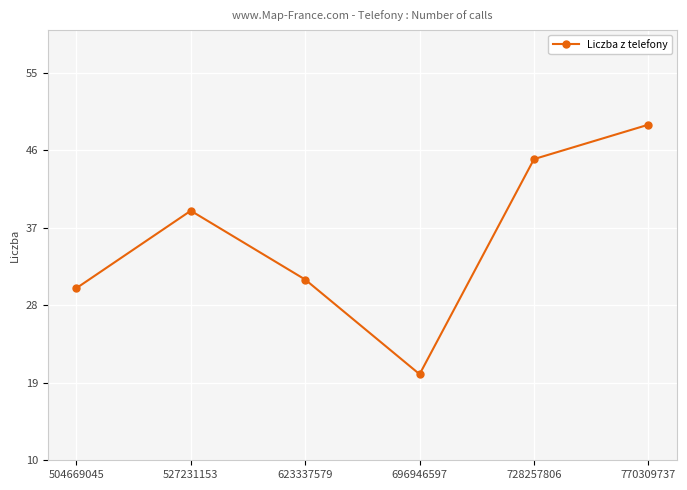

The chart shows a value of 30 at 504669045. True or false?

True